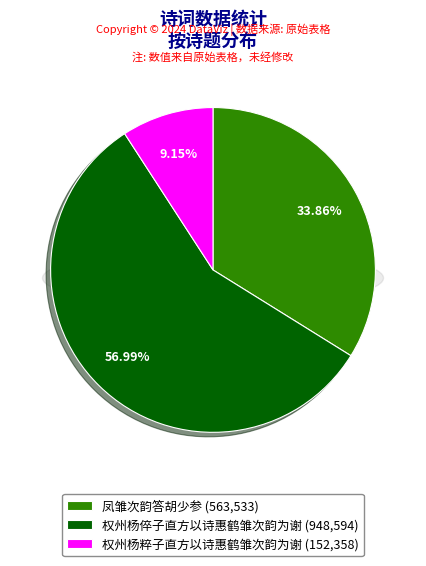

Combined, what portion of the pie is 权州杨倅子直方以诗惠鹤雏次韵为谢 and 权州杨粹子直方以诗惠鹤雏次韵为谢?

66.1%